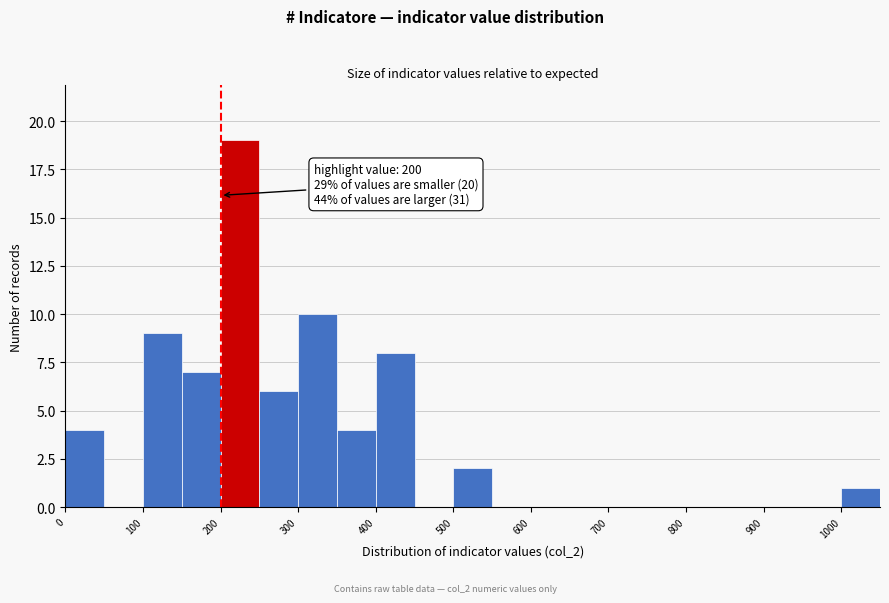

Which range on the x-axis has the tallest bar?

200 to 250